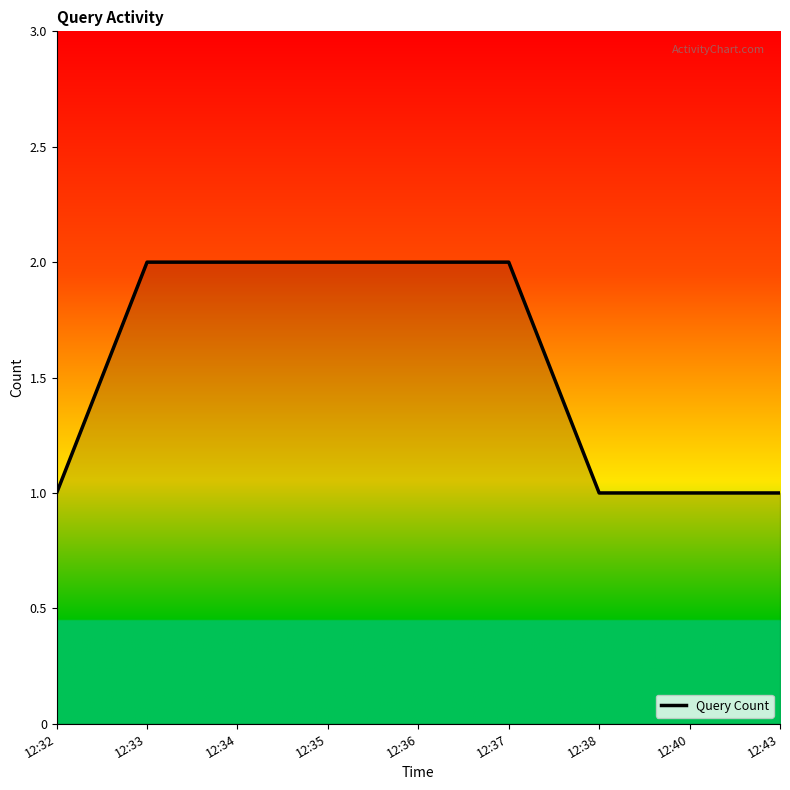

The value at 12:32 is 1. True or false?

True